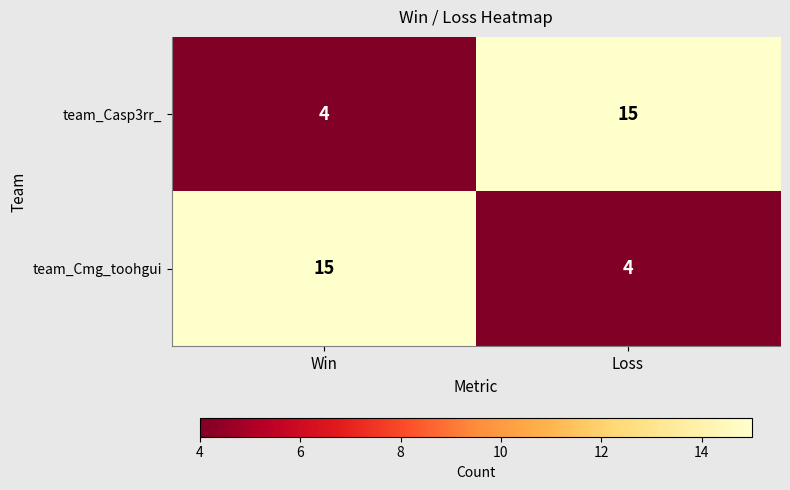

What is the maximum value for team_Cmg_toohgui?

15